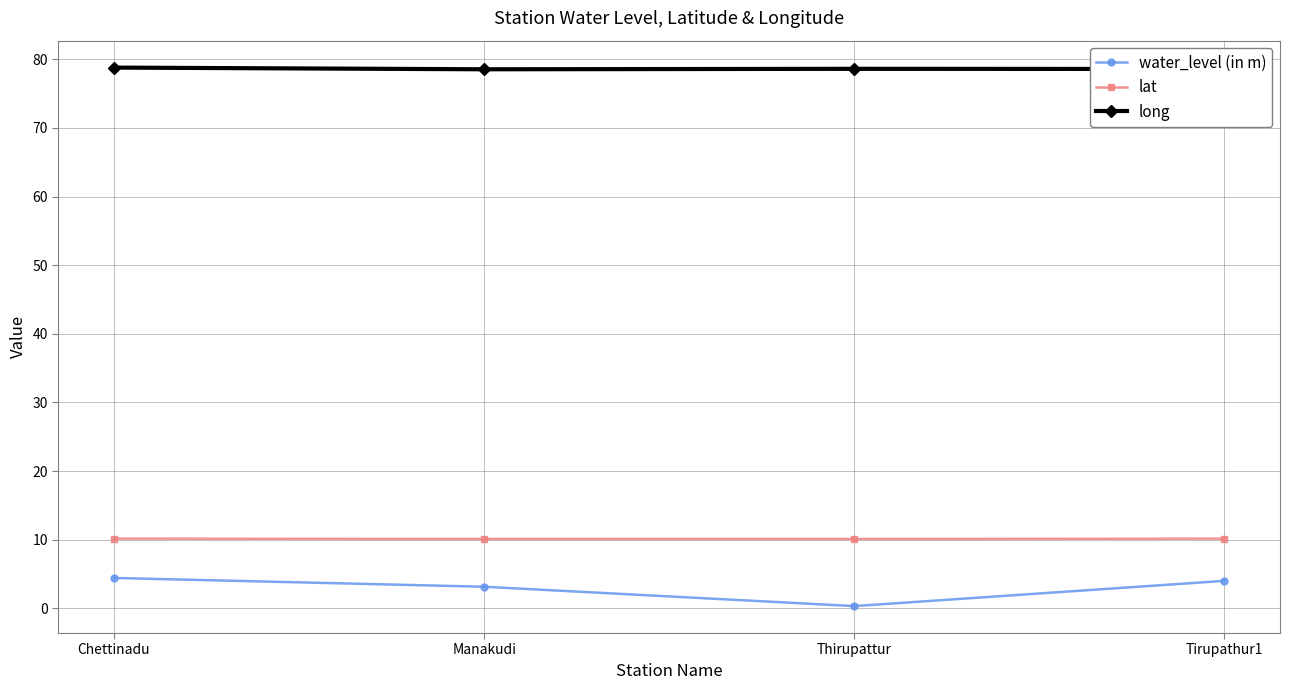

True or false: water_level (in m) and long intersect in this chart.

False